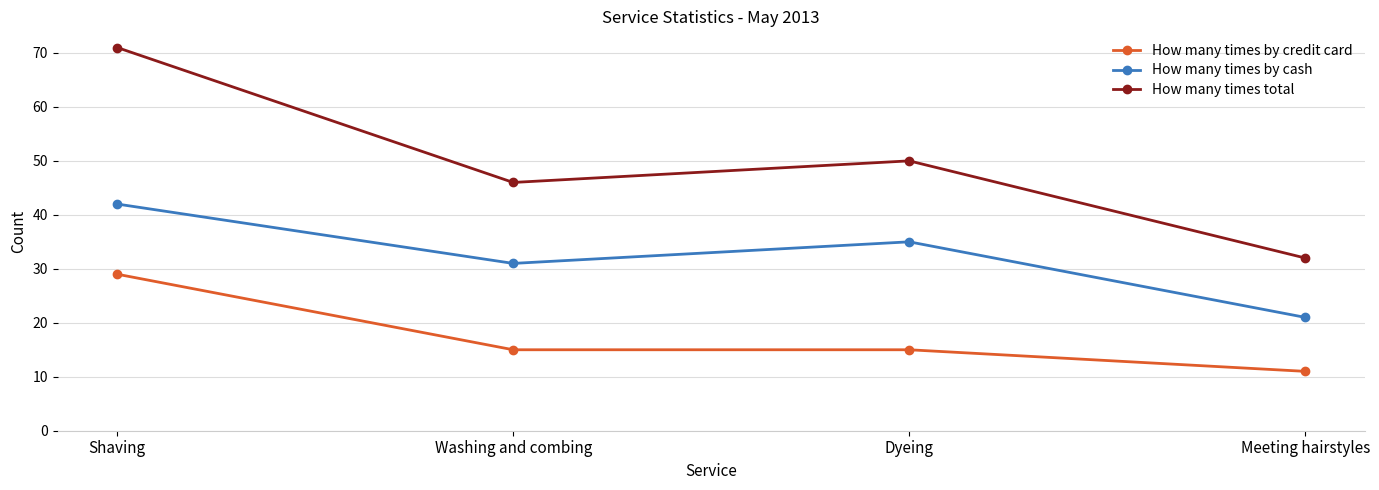

What is the label of the 1st point from the left?

Shaving